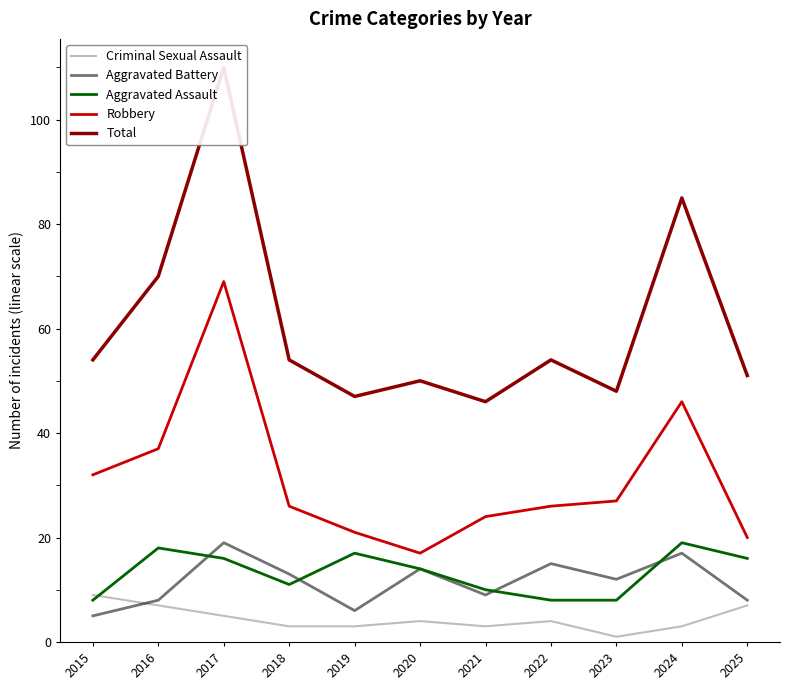

What is the total value across all series at 2017?

219